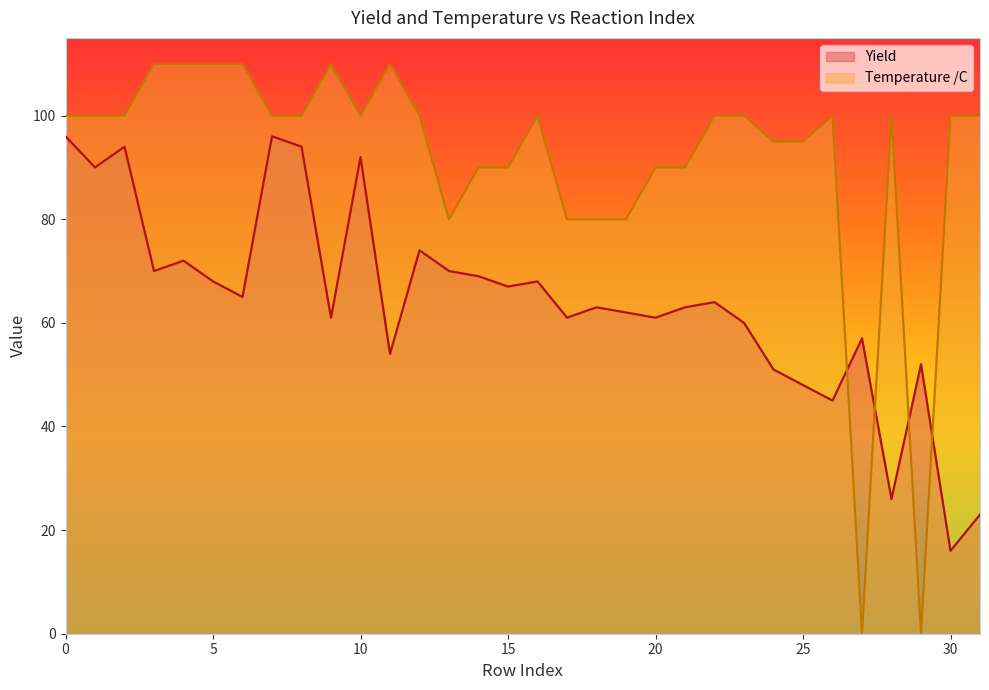

What is the difference between the highest and lowest values at 11?

56